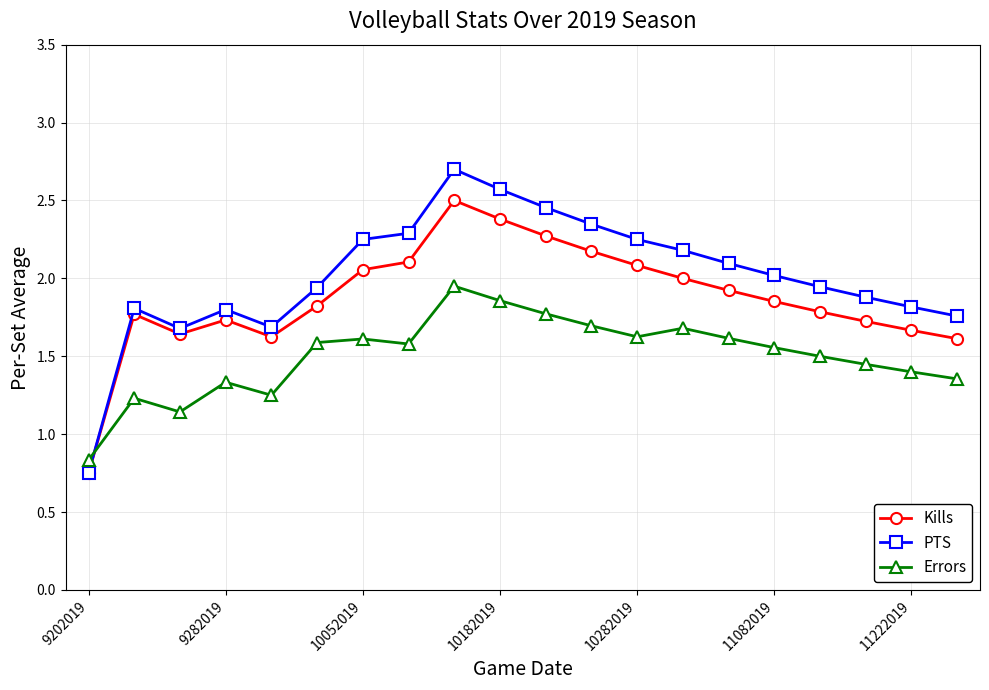

What is the greatest value displayed?

2.7